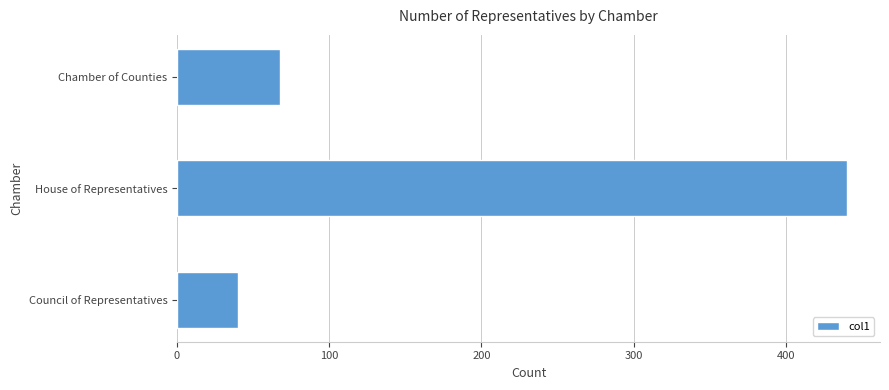

List the labels in order of value, smallest first.

Council of Representatives, Chamber of Counties, House of Representatives